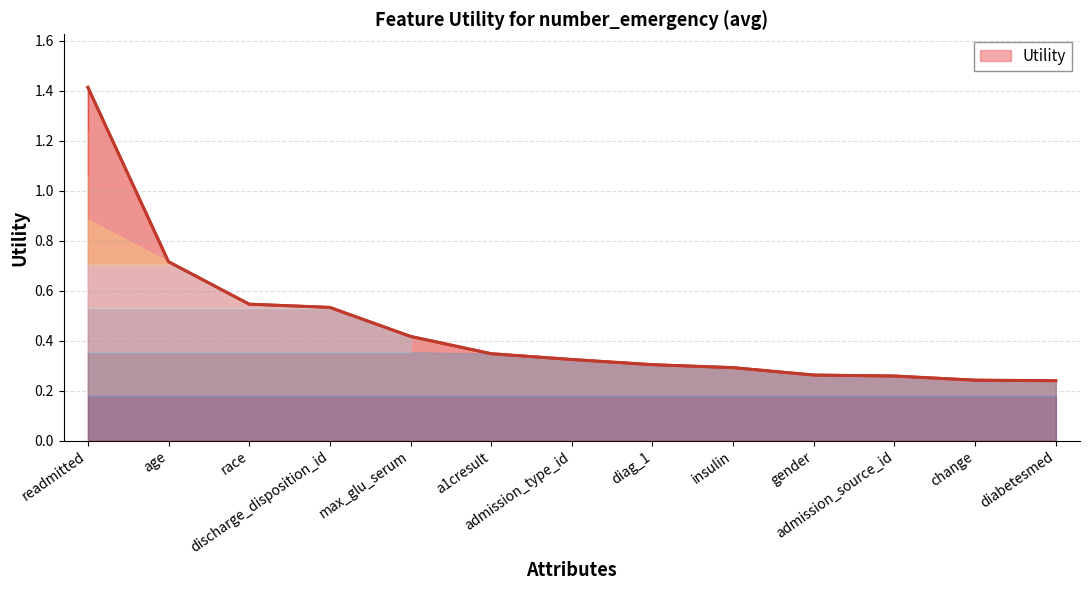

Does the chart have visible grid lines?

Yes